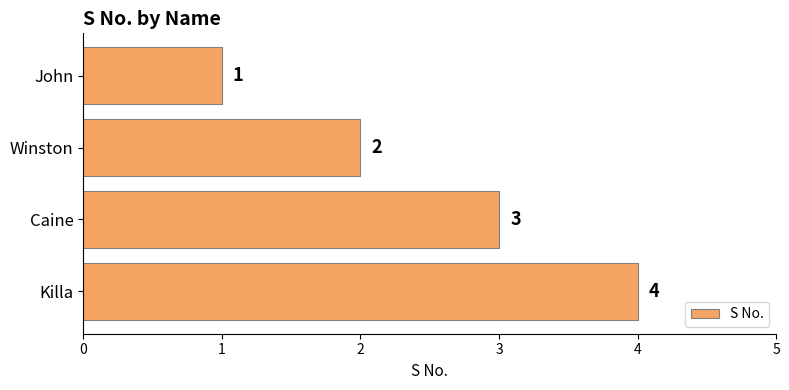

What is the sum of the values at Killa and John?

5